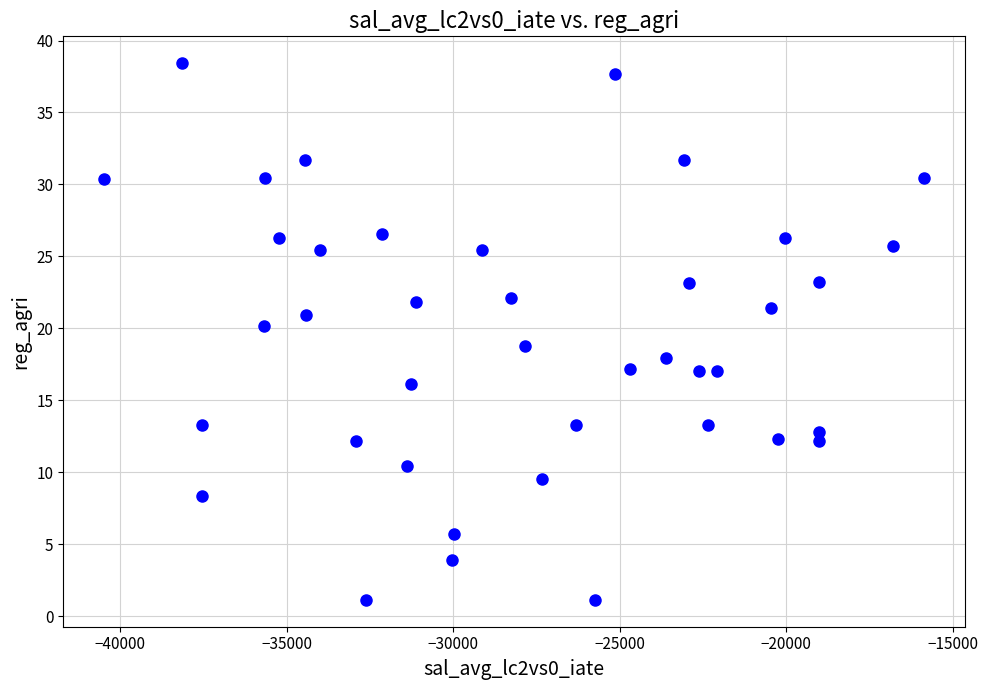

What is the range of Y values (max minus min)?

37.3